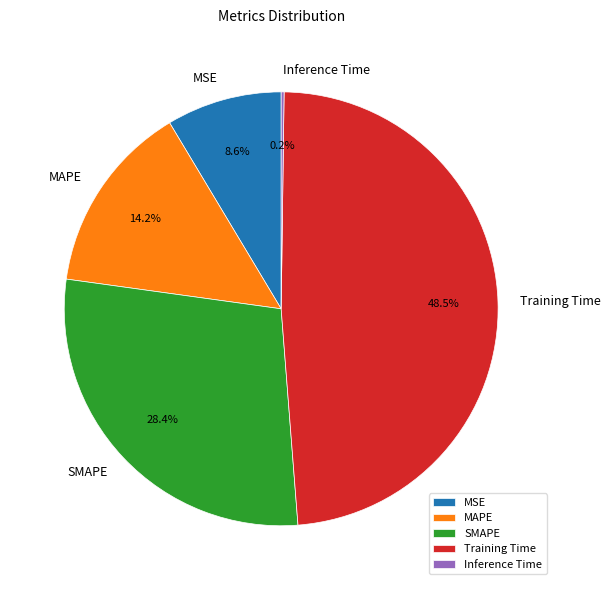

To the nearest percent, what portion does SMAPE represent?

28%